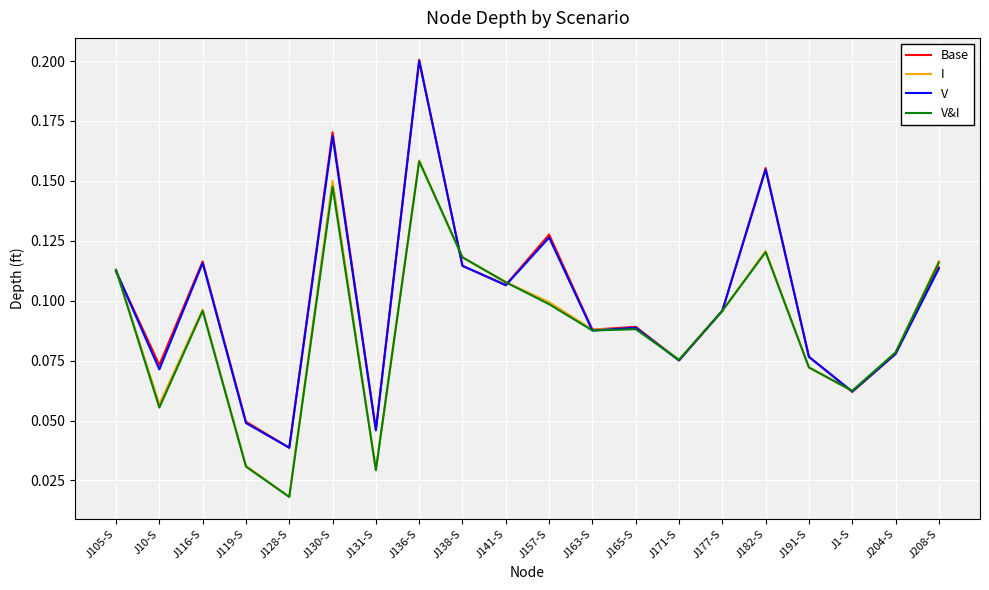

What is the total value across all series at J204-S?

0.3